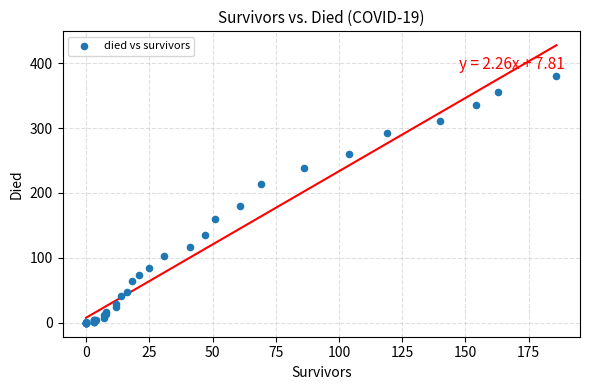

What Y value in the scatter plot is closest to 190?

180